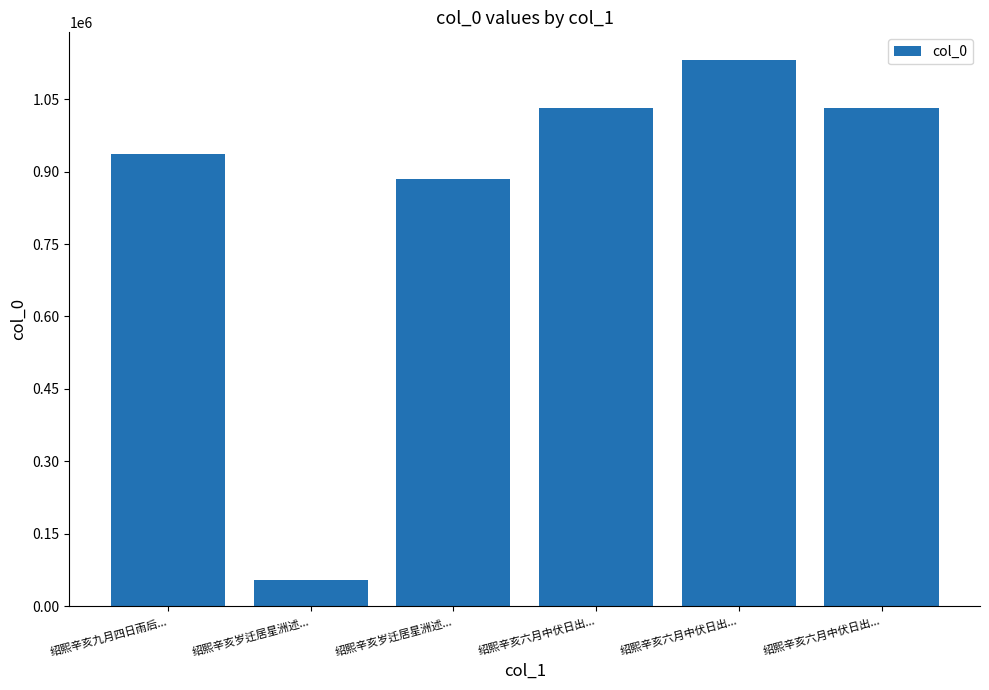

How many values are below 1031695?

3